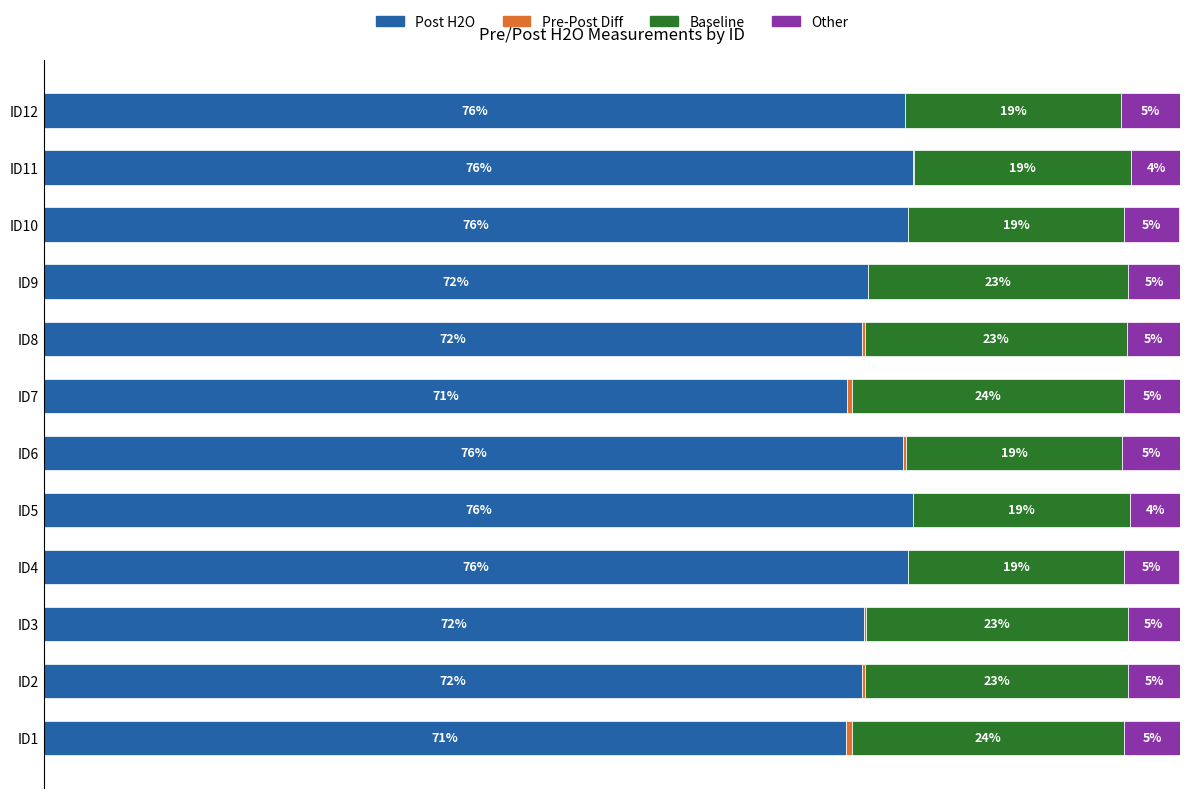

Reading right to left, transcribe all the data shown in this chart.

Post H2O: 75.8	76.5	76.1	72.5	72.0	70.7	75.6	76.5	76.1	72.2	72.0	70.6
Pre-Post Diff: 0.0	0.1	0.0	0.0	0.3	0.4	0.3	0.0	0.0	0.2	0.3	0.5
Baseline: 19.0	19.1	19.0	22.9	23.0	24.0	19.0	19.1	19.0	23.0	23.1	24.0
Other: 5.2	4.4	4.8	4.7	4.7	4.9	5.2	4.4	4.8	4.6	4.7	4.9